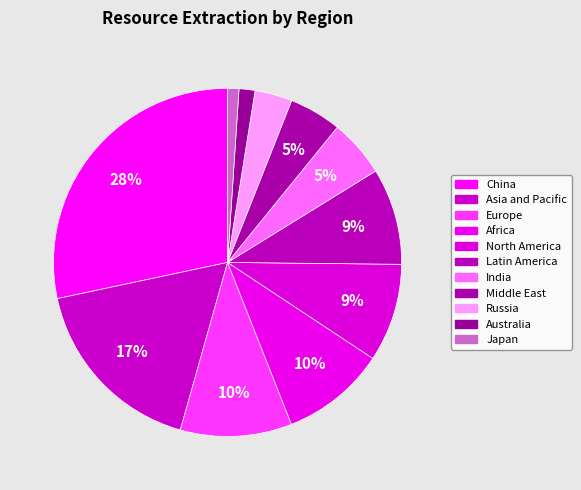

How many segments does this pie chart have?

11